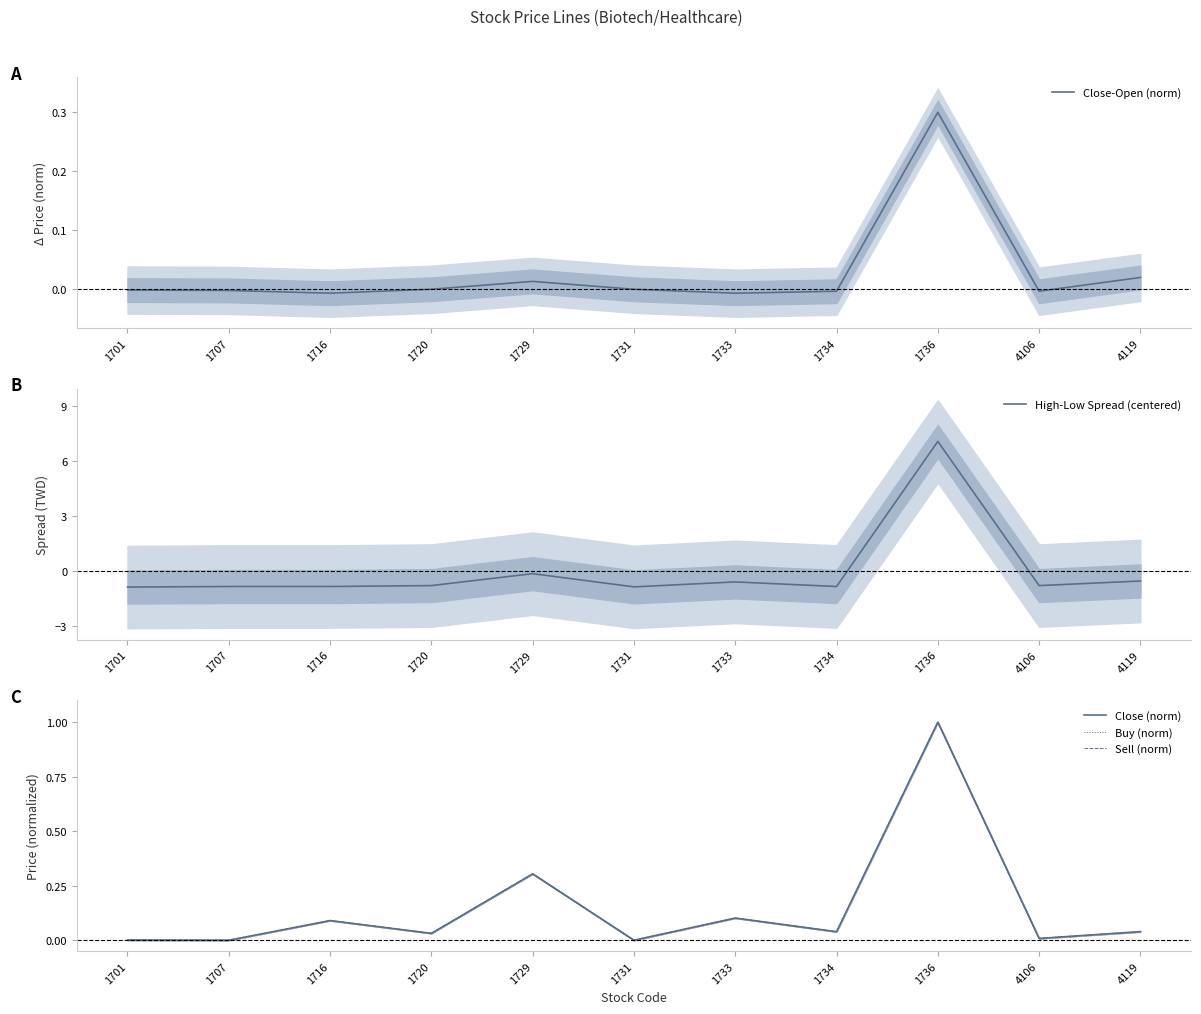

Is the value of Sell (norm) at 1716 greater than the value of High-Low Spread (centered) at 1733?

Yes